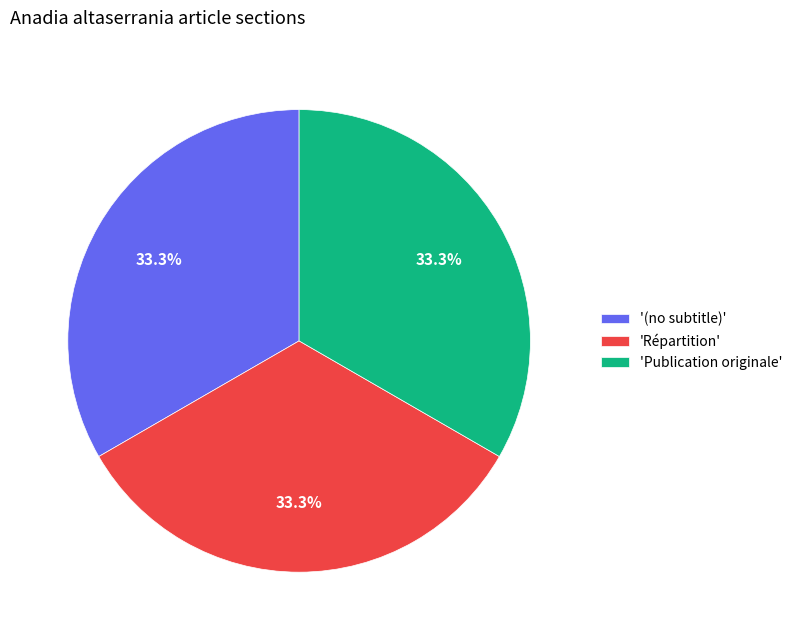

Combined, do '(no subtitle)' and 'Publication originale' account for over 50%?

Yes